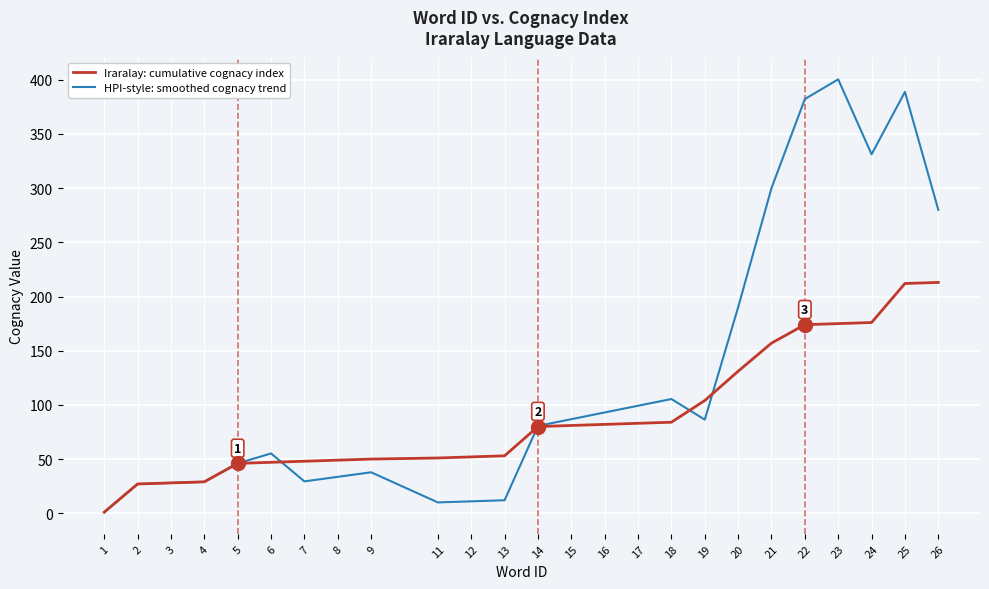

Which series has the widest spread of values?

HPI-style: smoothed cognacy trend